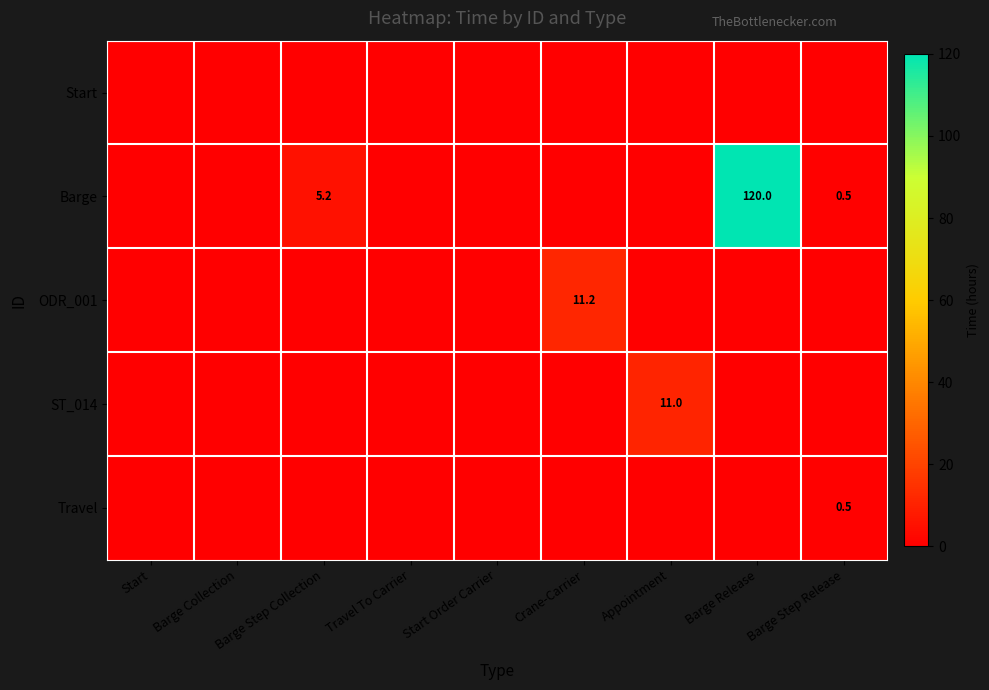

What is the total value across all series at Barge Release?

120.0